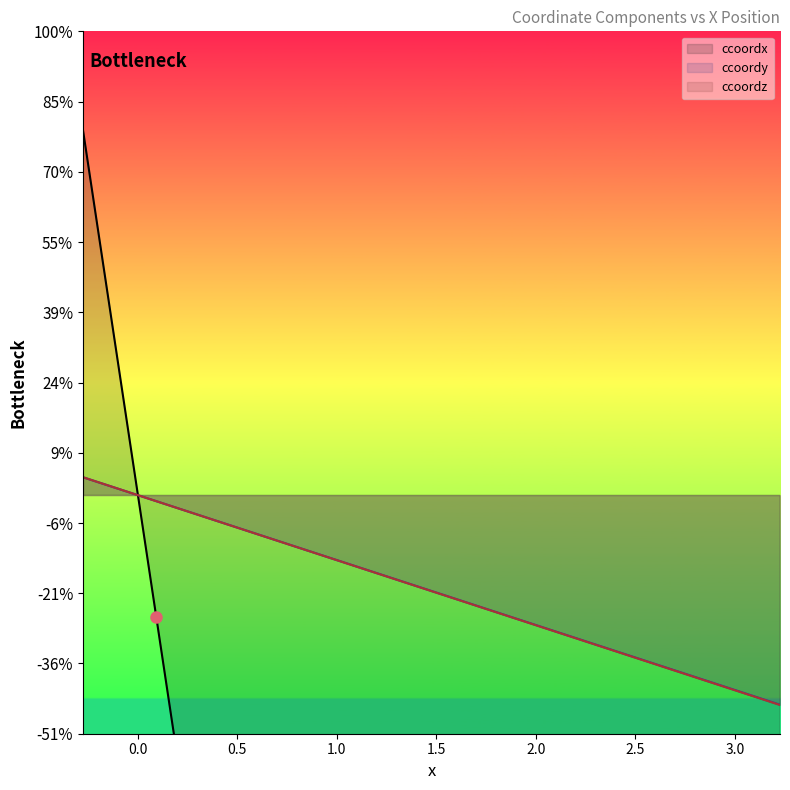

Is it true that ccoordz equals -0.0 at 2.5?

True